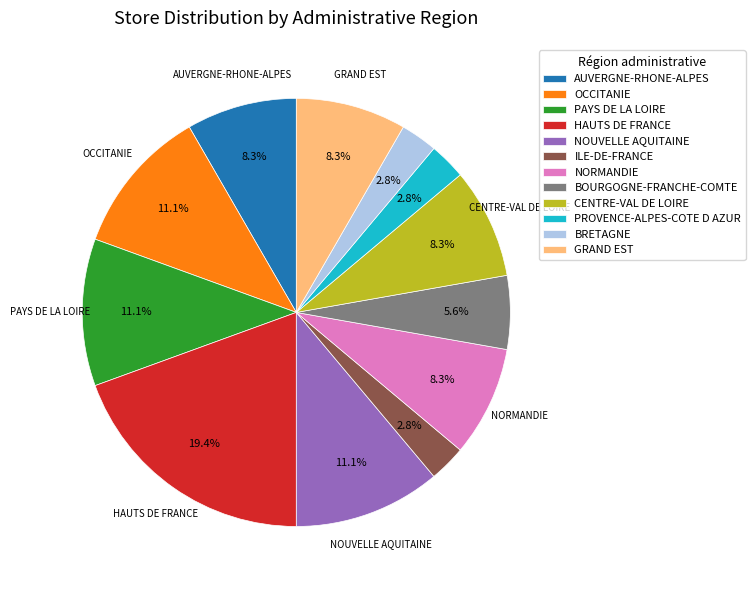

What portion of the pie excludes PAYS DE LA LOIRE?

88.9%